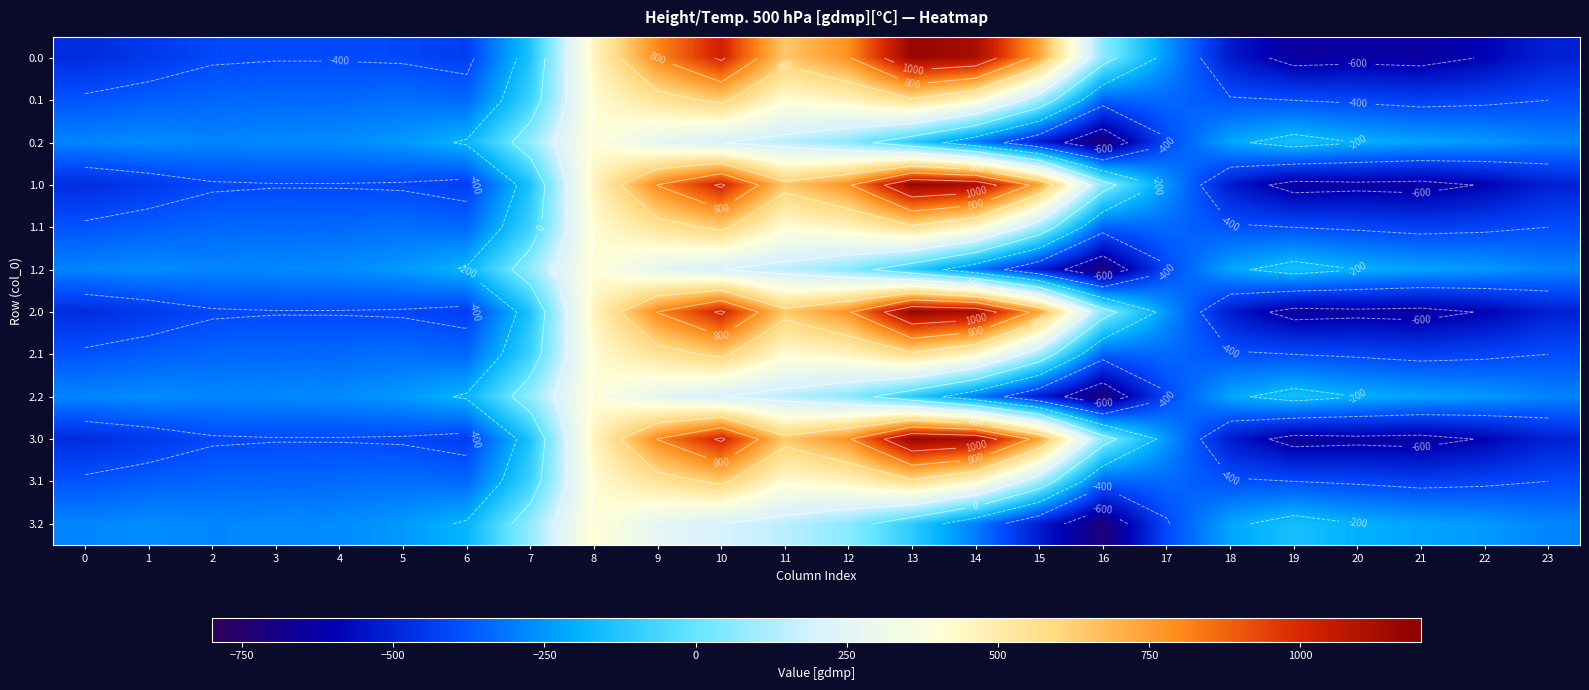

At 12, list the series in order from largest to smallest.

0.0, 1.0, 2.0, 3.0, 0.1, 1.1, 2.1, 3.1, 0.2, 1.2, 2.2, 3.2